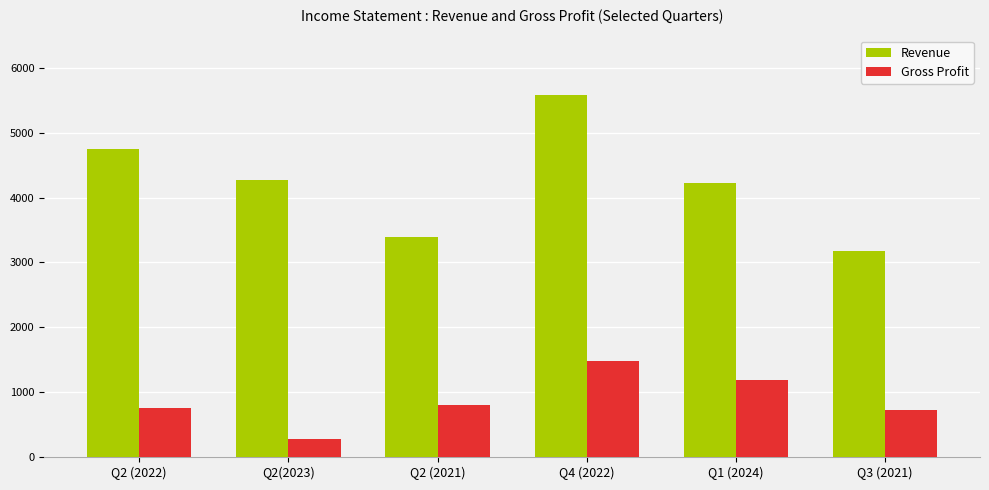

True or false: Revenue has a value of 4268.1 at Q2(2023).

True